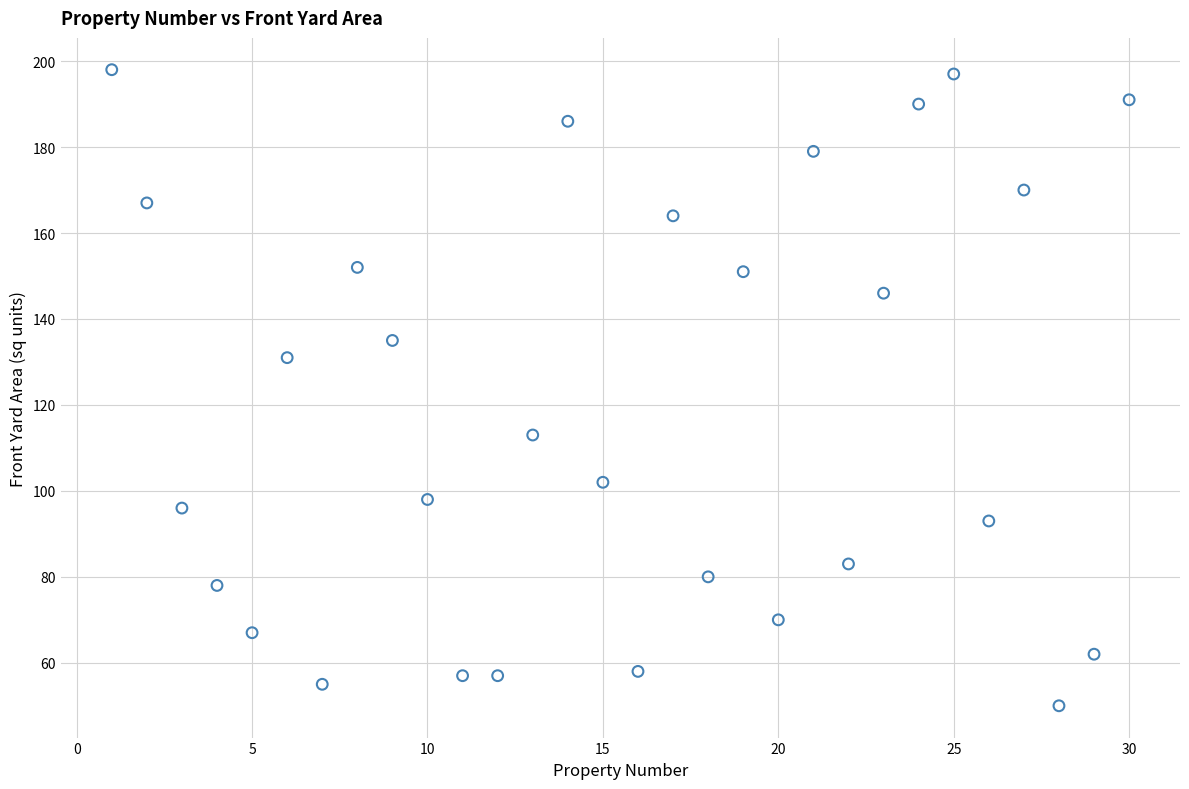

What is the range of X values (max minus min)?

29